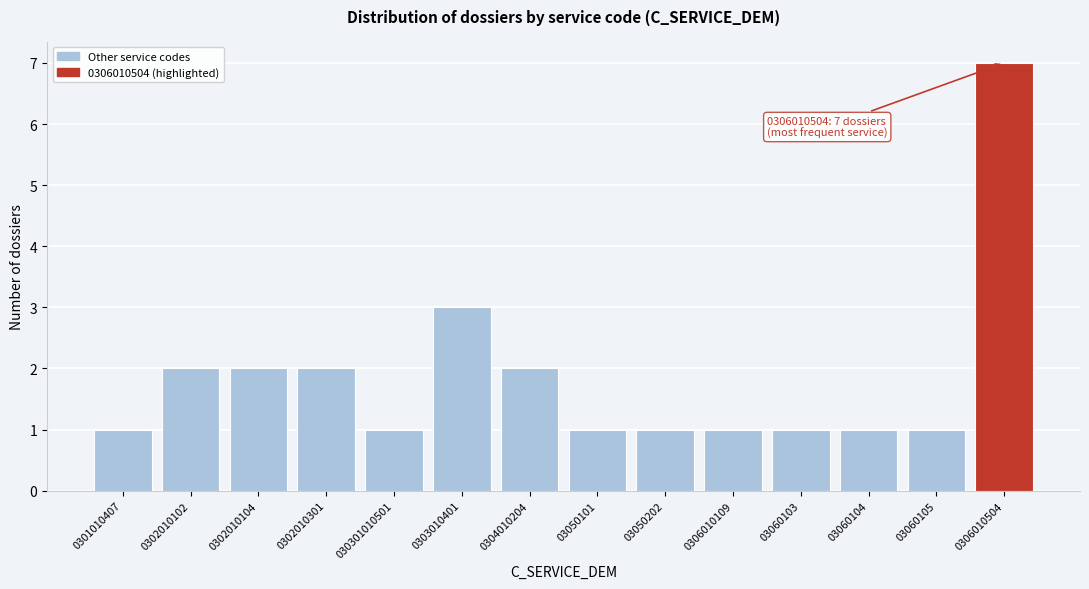

Reading right to left, extract all data points from this chart.

0306010504=7	03060105=1	03060104=1	03060103=1	0306010109=1	03050202=1	03050101=1	0304010204=2	0303010401=3	030301010501=1	0302010301=2	0302010104=2	0302010102=2	0301010407=1